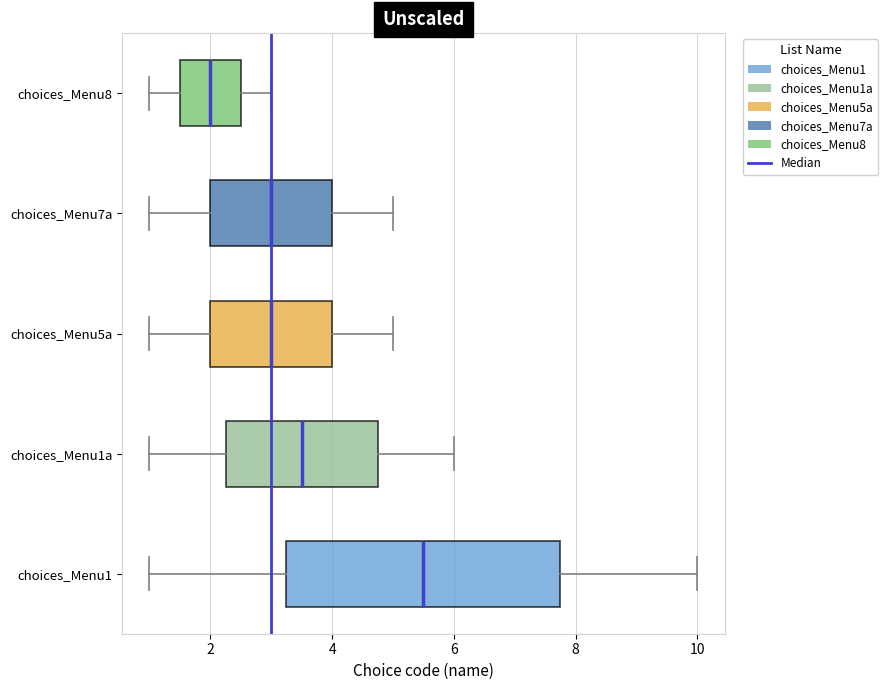

Reading bottom to top, transcribe this box plot: for each box, give where its median line is, the range the box spans, and where its two whiskers end, as read against the x-axis. The values are not printed on the chart, so give them approximately, as read against the axis.

choices_Menu1: median 5.6, box 3.2 to 7.8, whiskers 1.0 to 10.0
choices_Menu1a: median 3.6, box 2.2 to 4.8, whiskers 1.0 to 6.0
choices_Menu5a: median 3.0, box 2.0 to 4.0, whiskers 1.0 to 5.0
choices_Menu7a: median 3.0, box 2.0 to 4.0, whiskers 1.0 to 5.0
choices_Menu8: median 2.0, box 1.6 to 2.6, whiskers 1.0 to 3.0